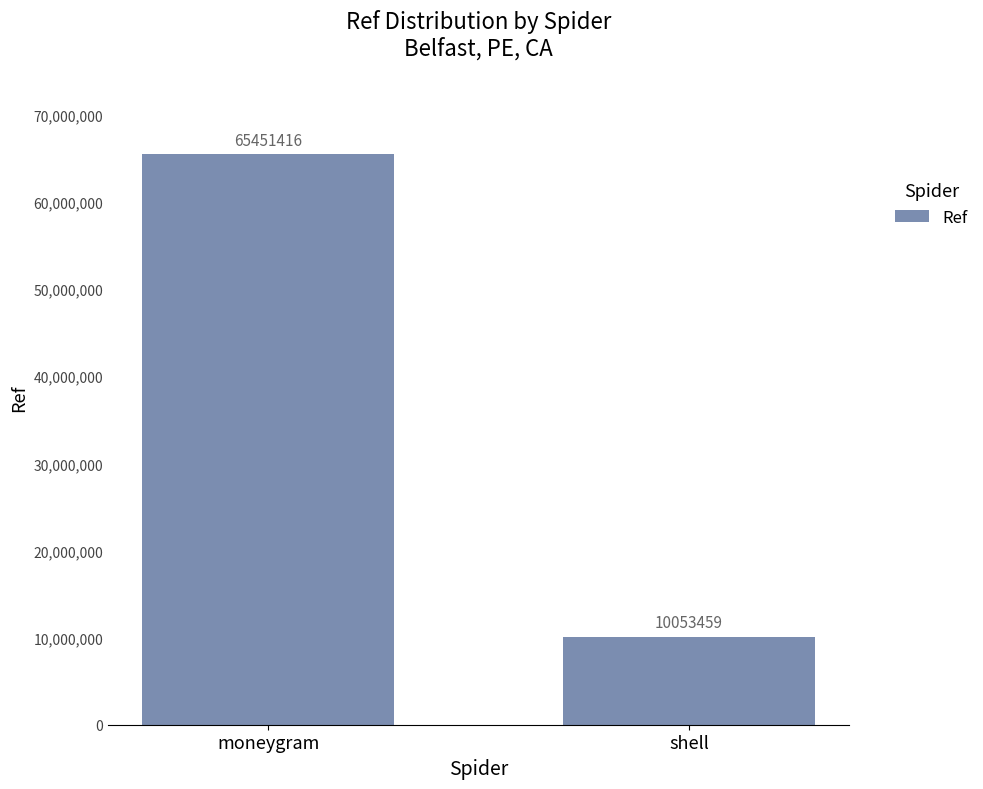

The chart shows a value of 10053459 at shell. True or false?

True